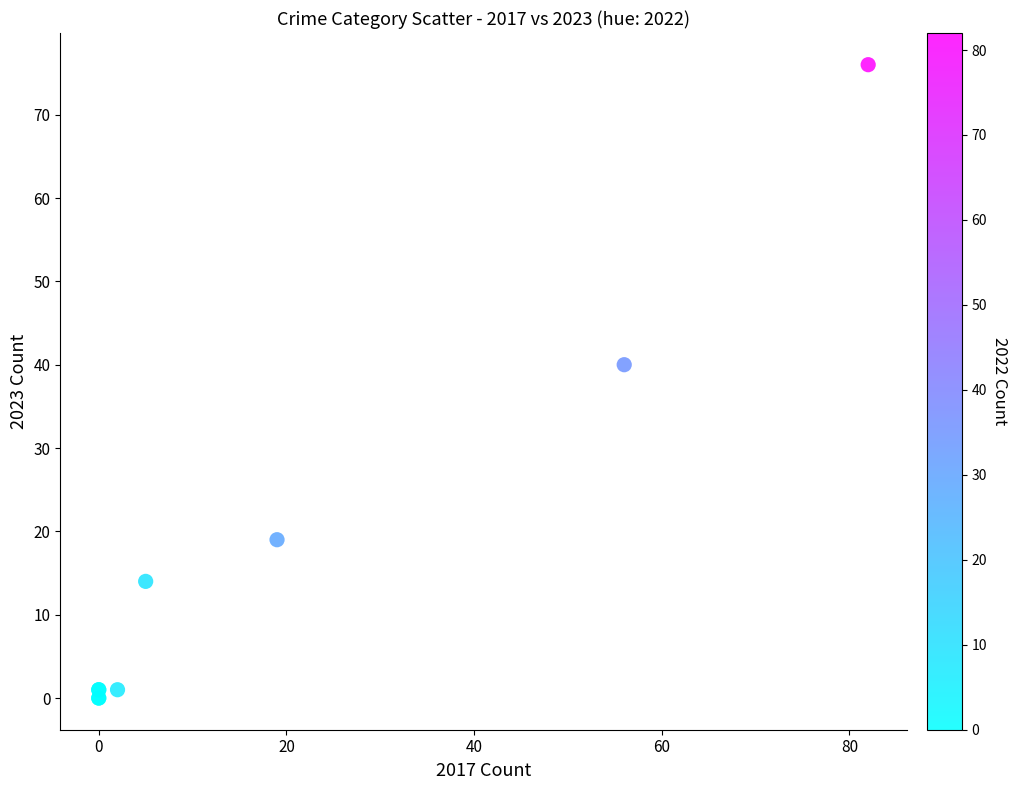

What Y value in the scatter plot is closest to 38?

40